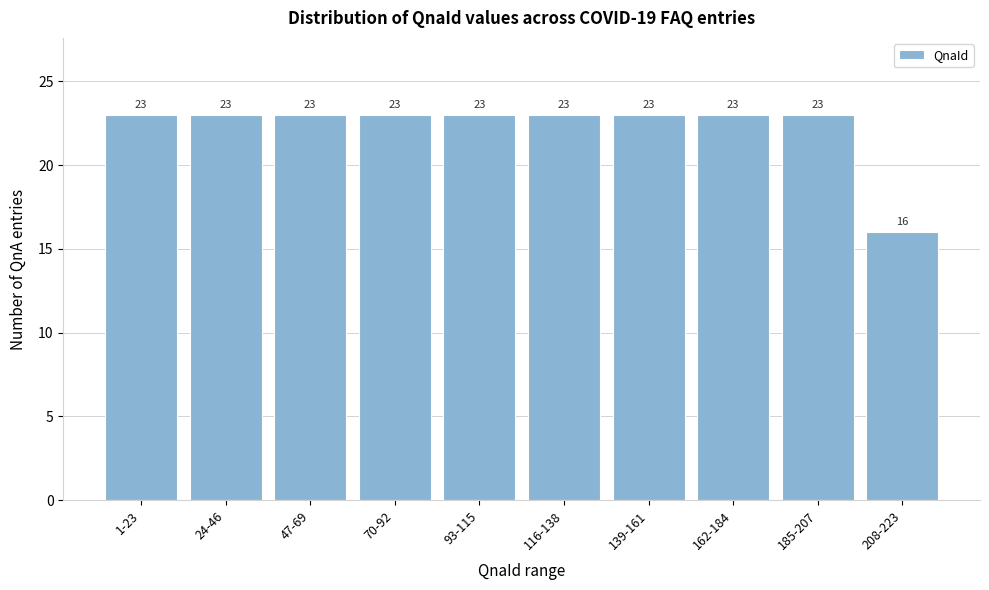

Reading left to right, list all the values displayed in this chart.

23	23	23	23	23	23	23	23	23	16